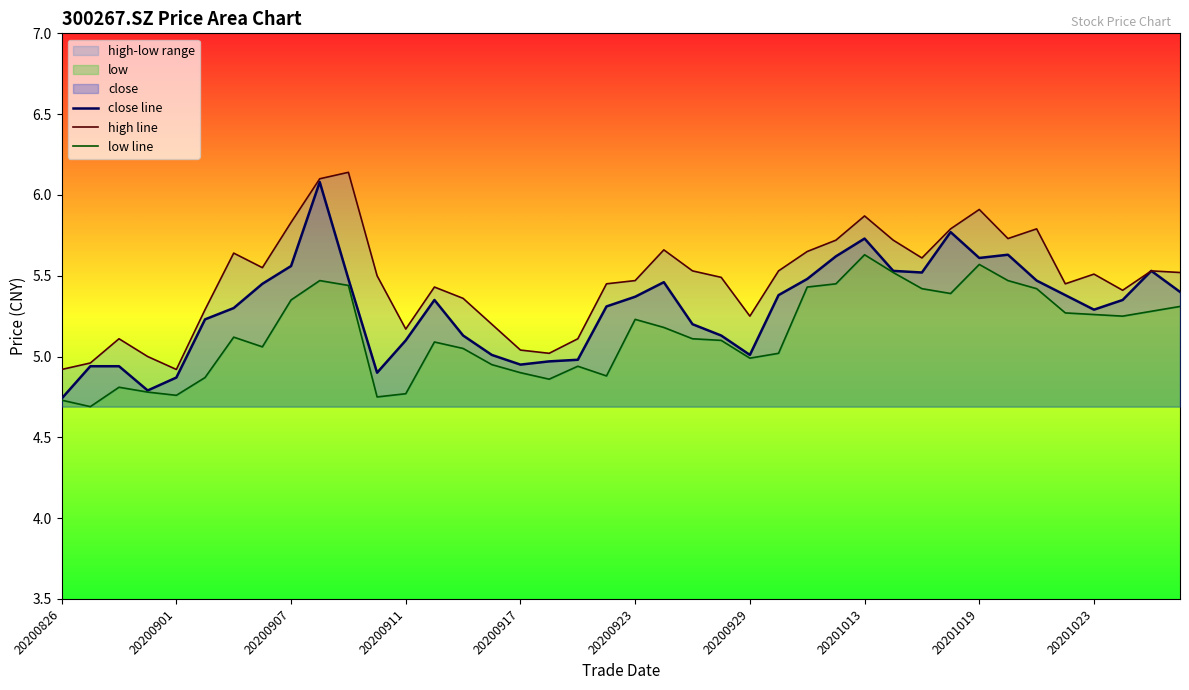

How many values in the low line series are below 5?

14